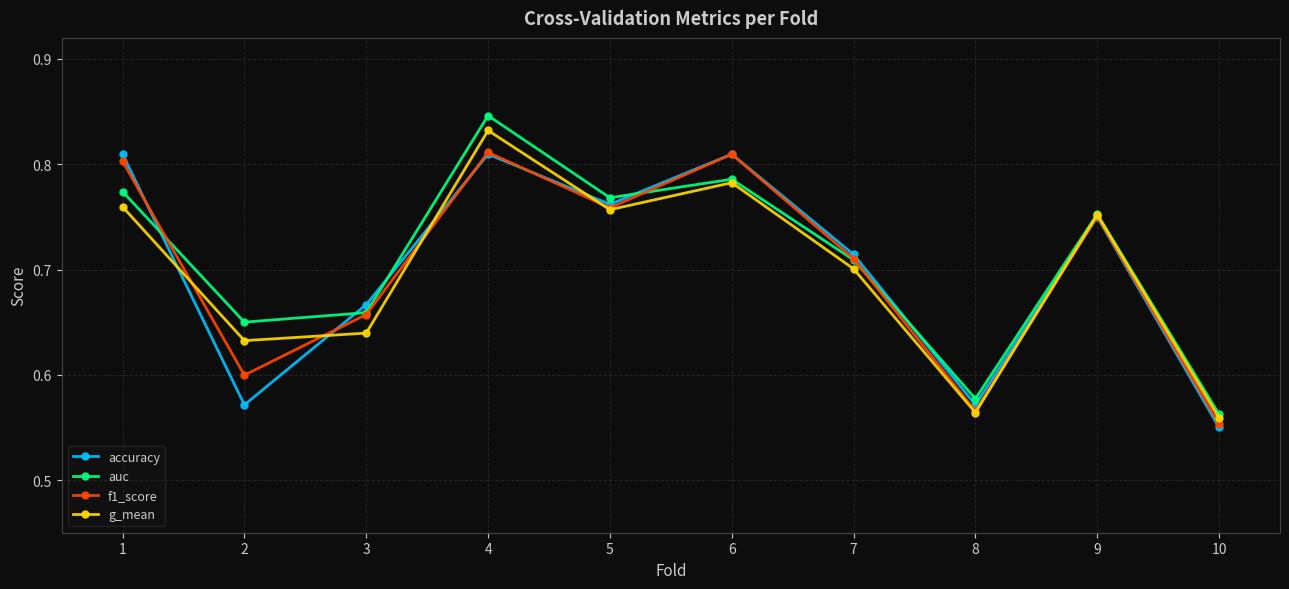

How many lines are shown in the chart?

4